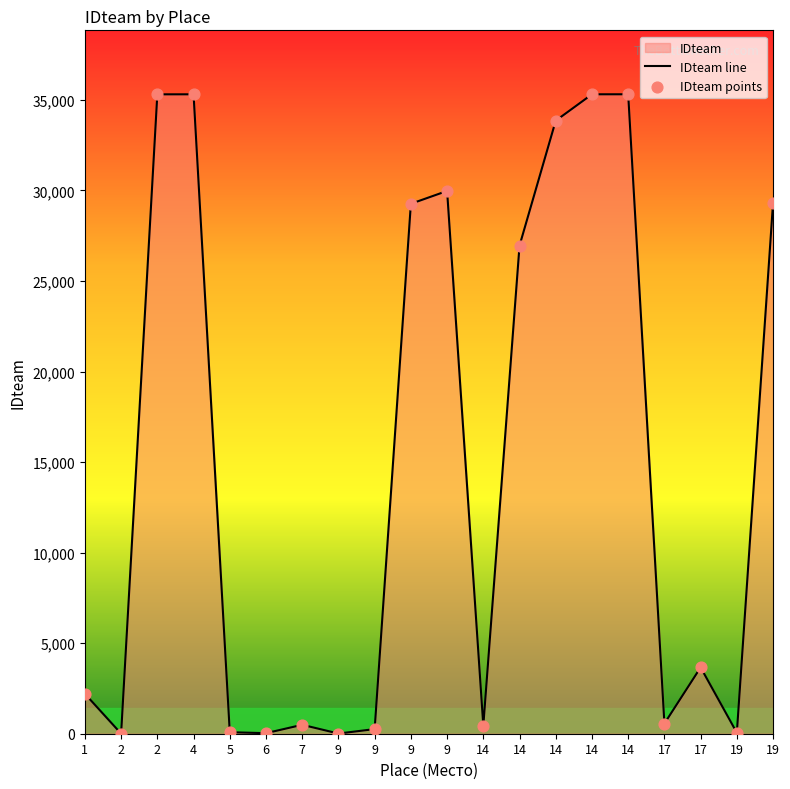

At which category is the sum across all series the highest?

14